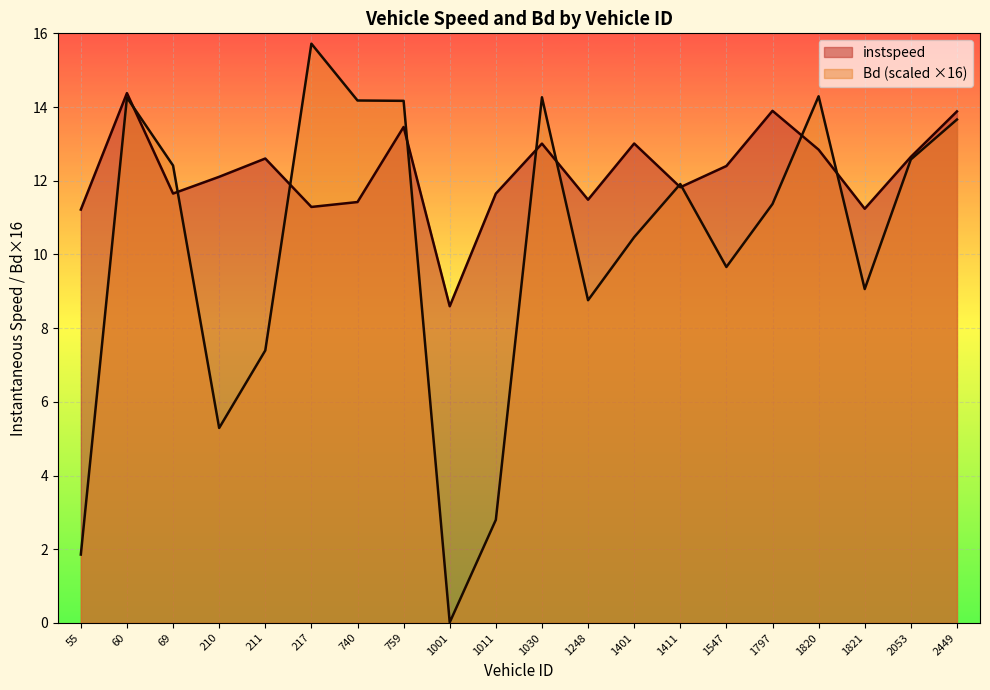

At which category does instspeed reach its first local peak?

60